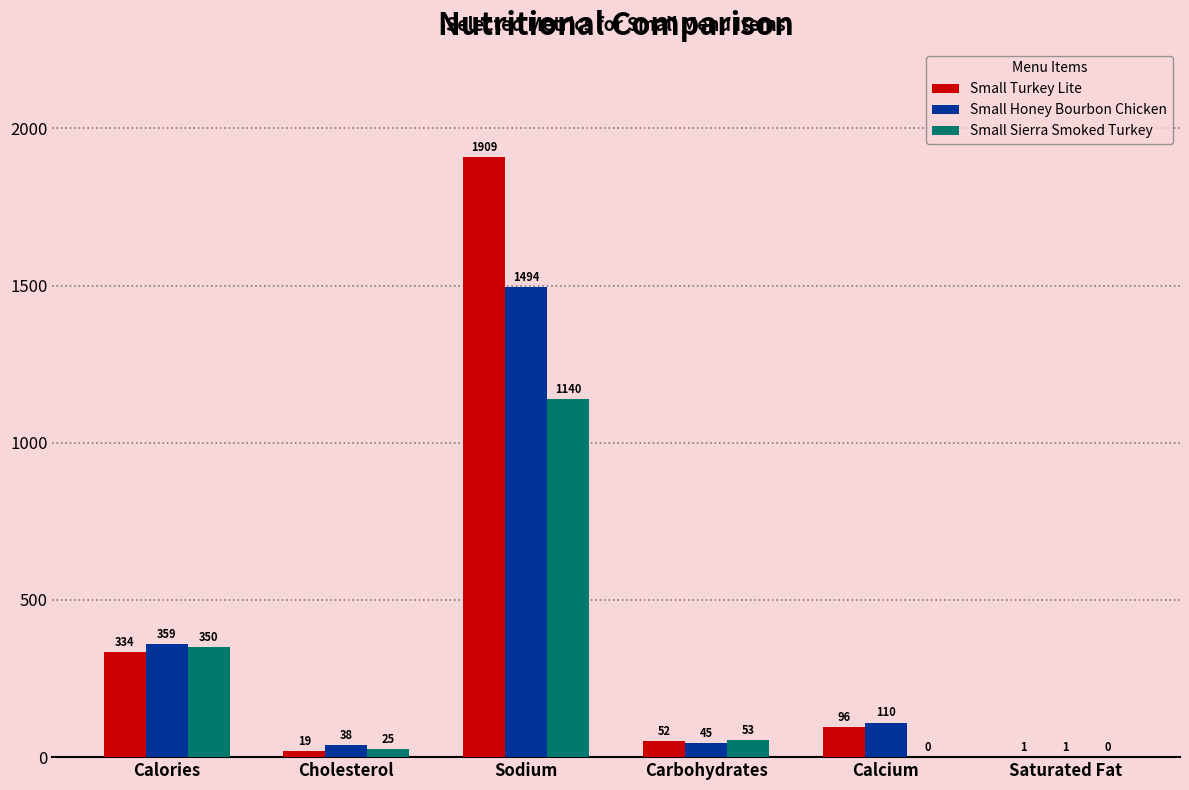

The value of Small Honey Bourbon Chicken at Calories is 584. True or false?

False